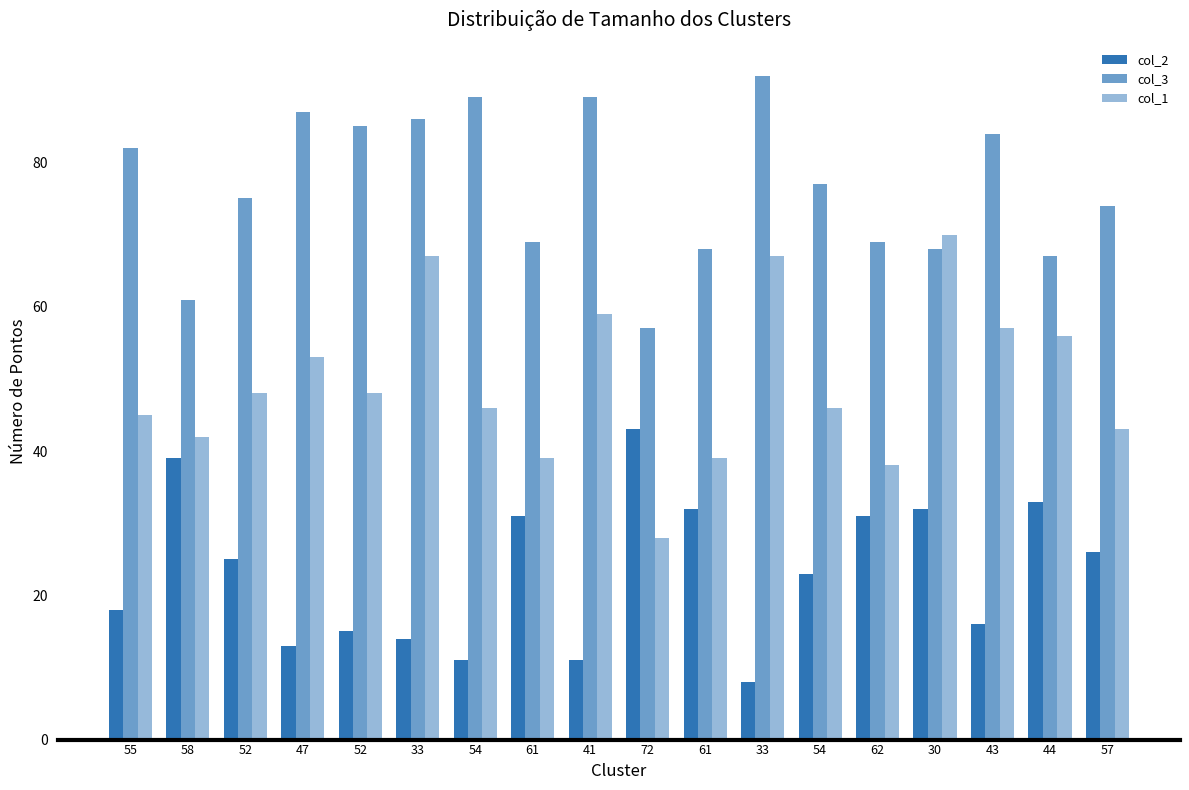

At which label is col_1 closest to 49?

52